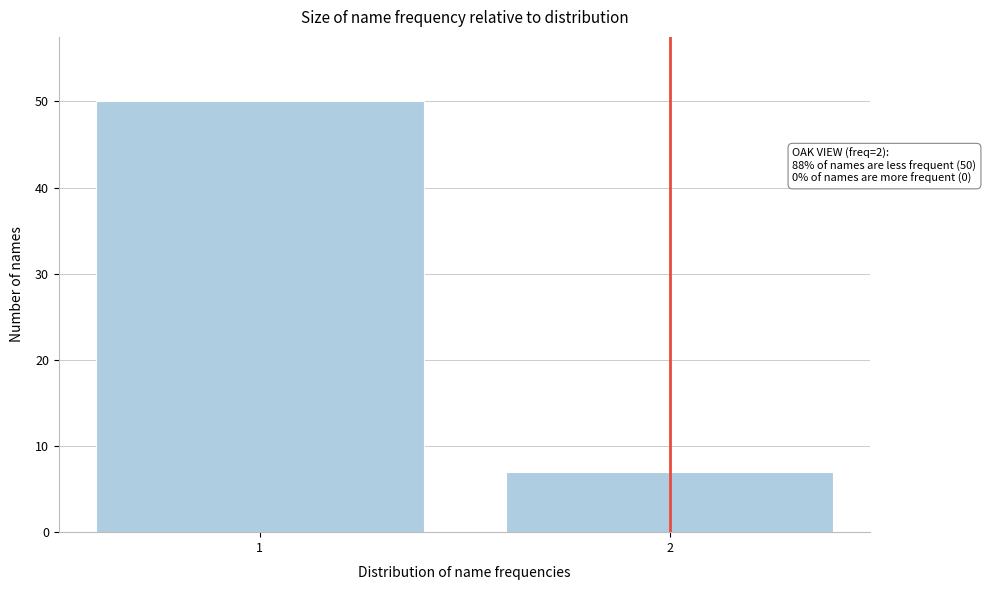

Reading left to right, transcribe all the data shown in this chart.

1=50	2=7